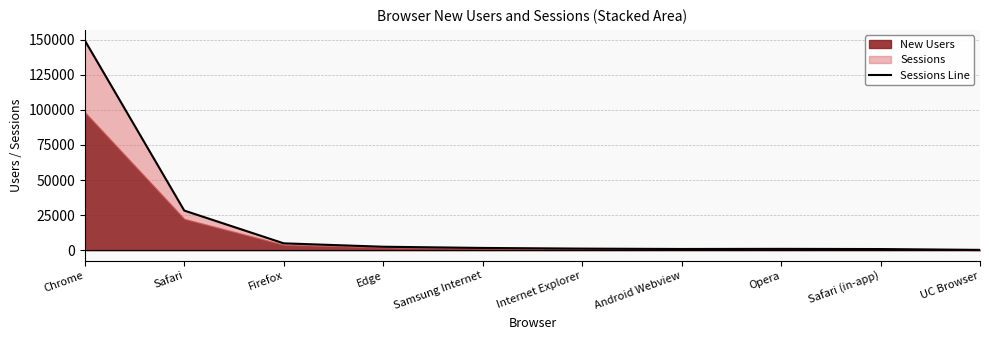

What is the change in value from Firefox to Android Webview?

-4017